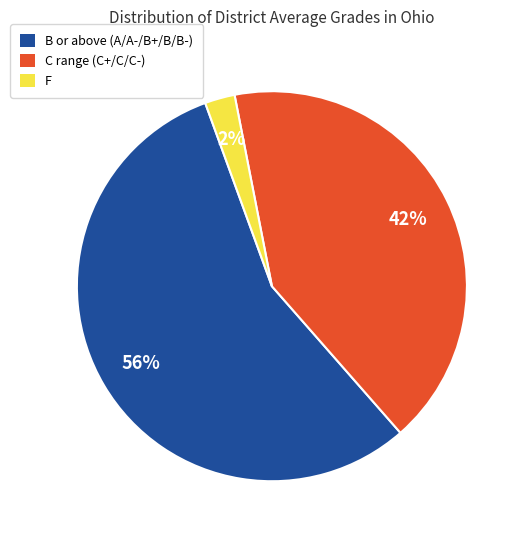

To the nearest percent, what is the average slice percentage?

33%